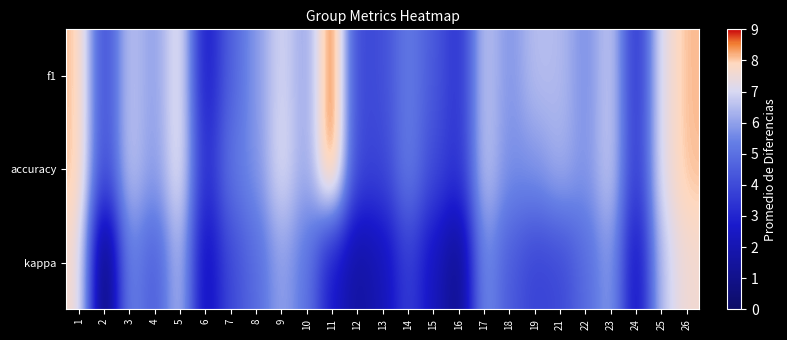

Which series changed the most between 8 and 26?

kappa